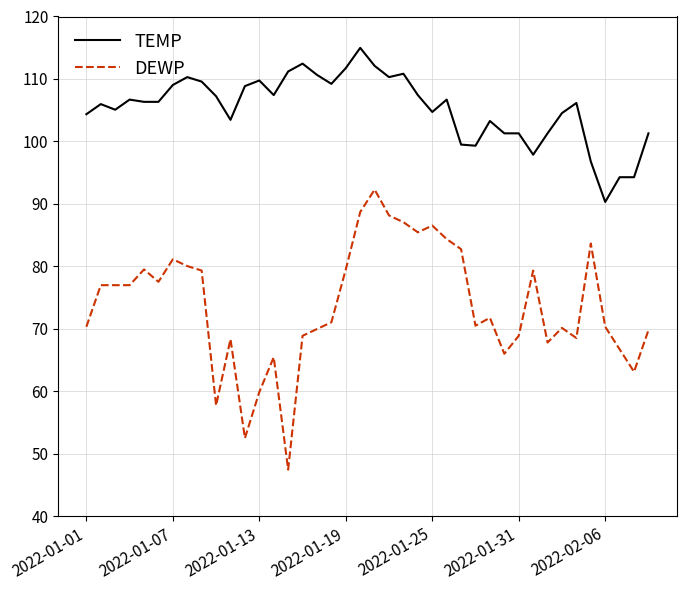

True or false: DEWP and TEMP intersect in this chart.

False